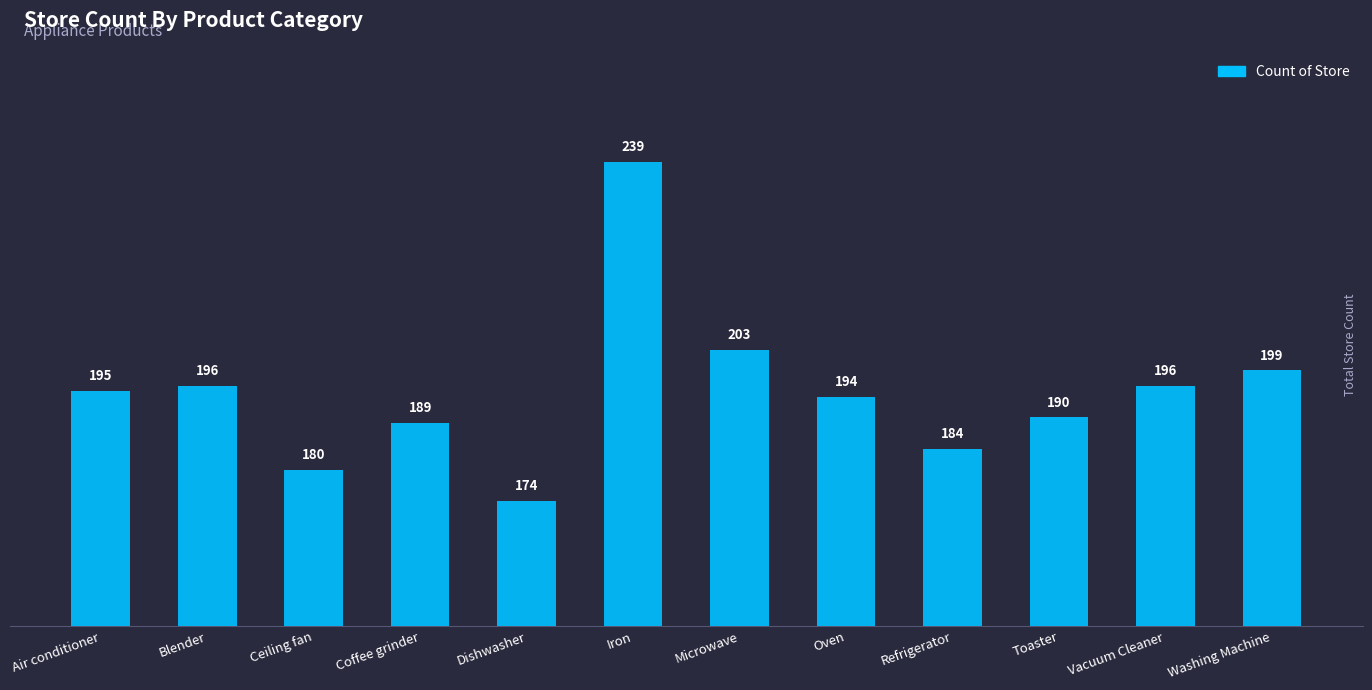

Where is the data nearest to the value 206?

Microwave